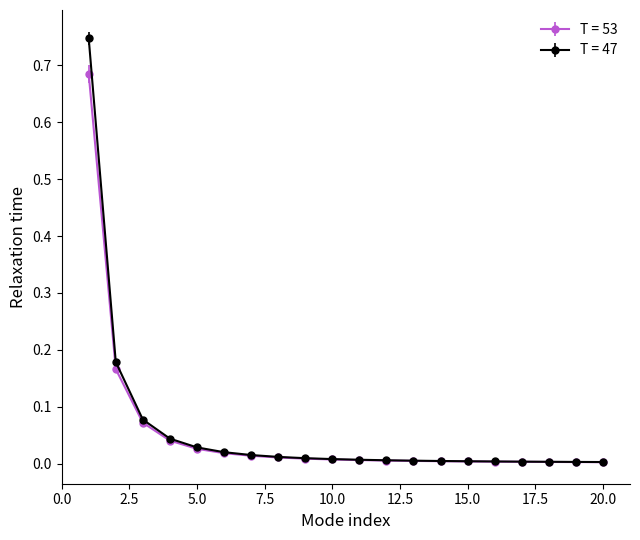

List the series in order of their peak value, highest first.

T = 47, T = 53